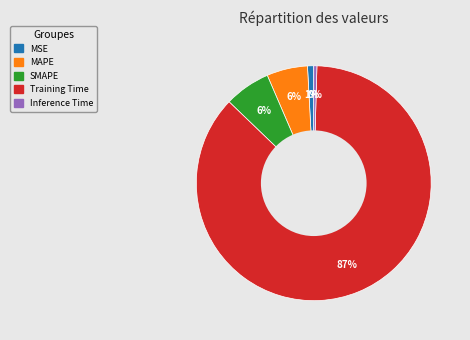

True or false: Inference Time accounts for 0% of the total.

True